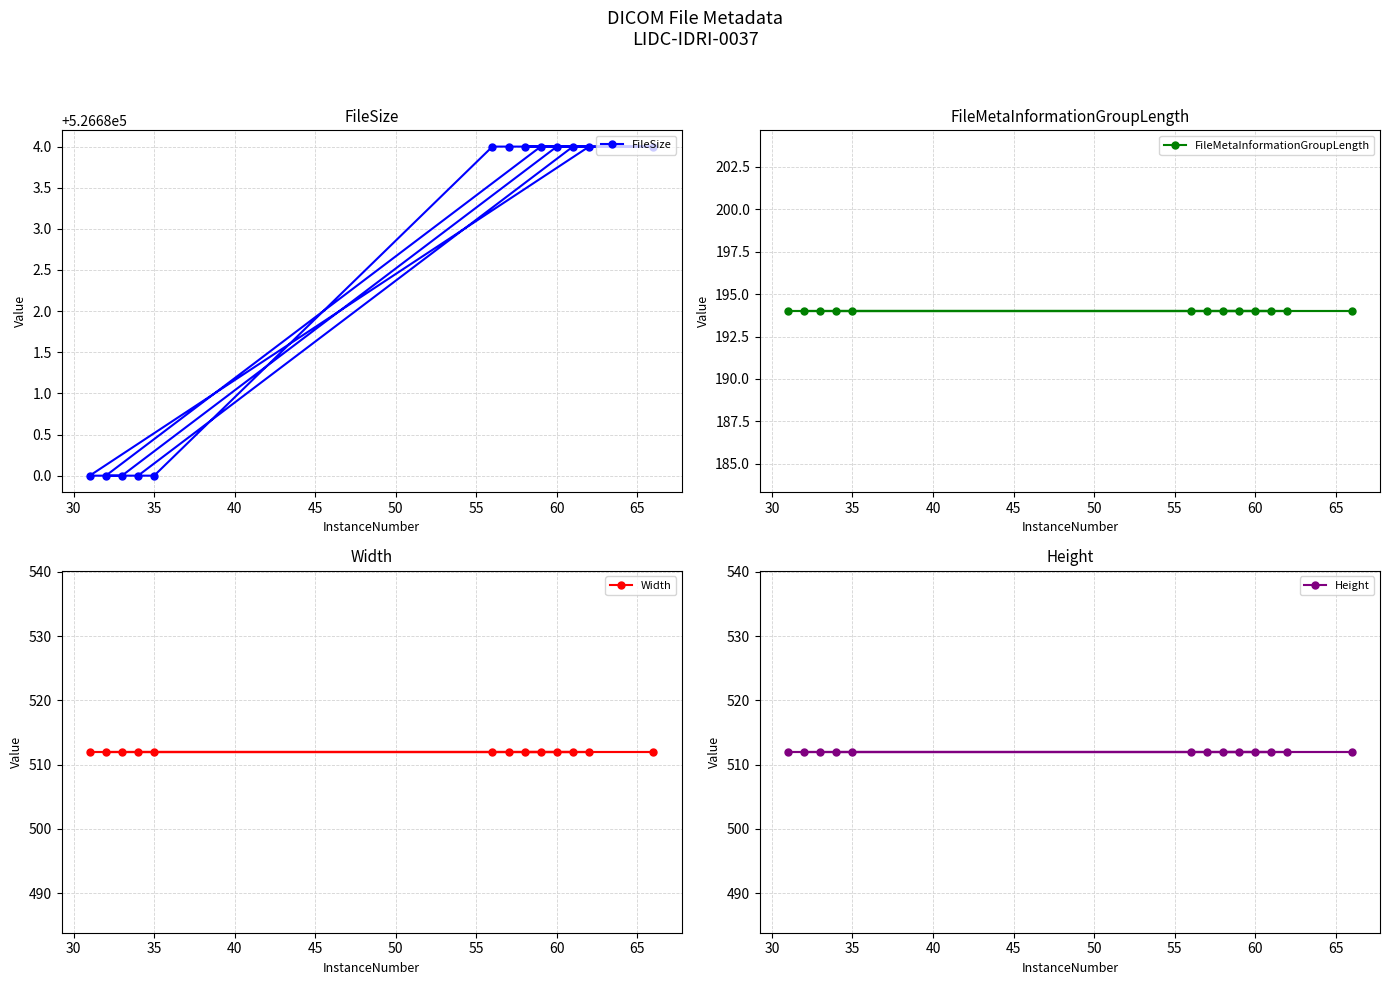

Which series has the largest total across all categories?

FileSize